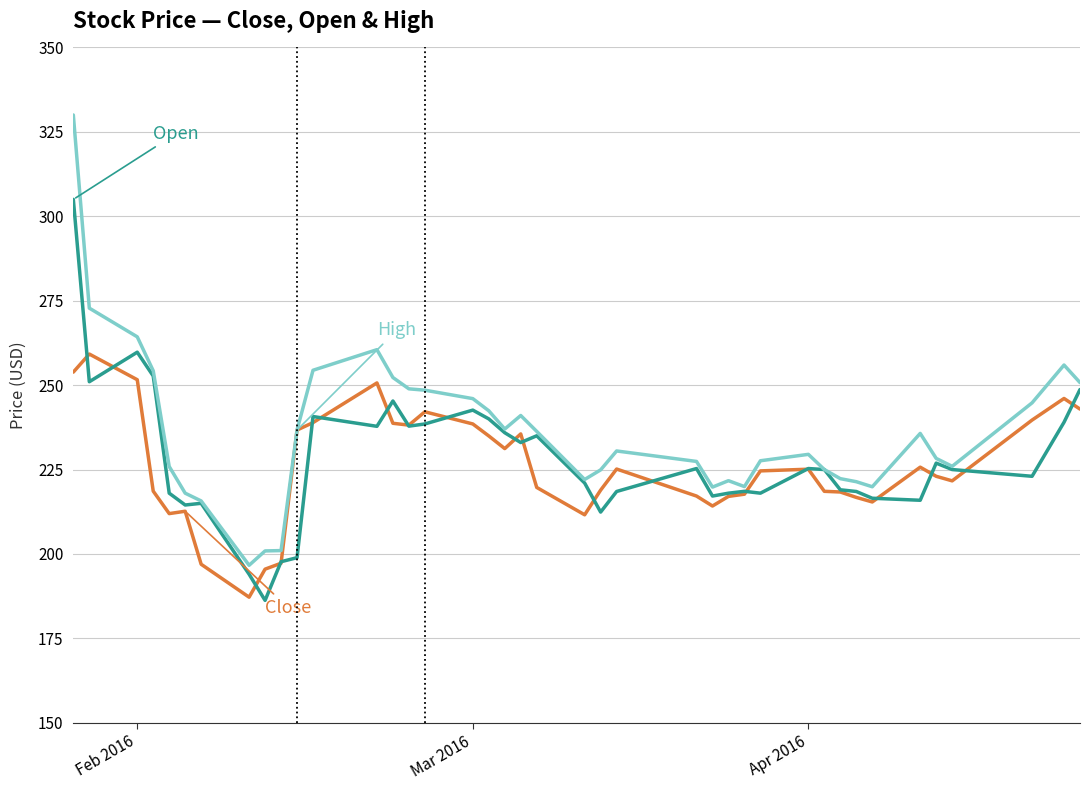

What is the maximum value shown in the chart?

330.0